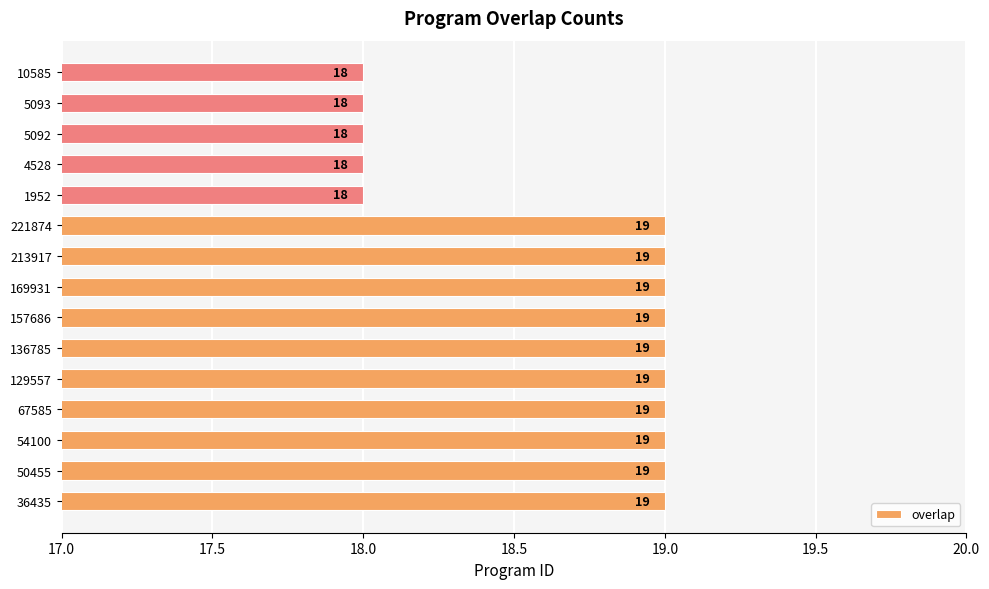

What is the average value?

19